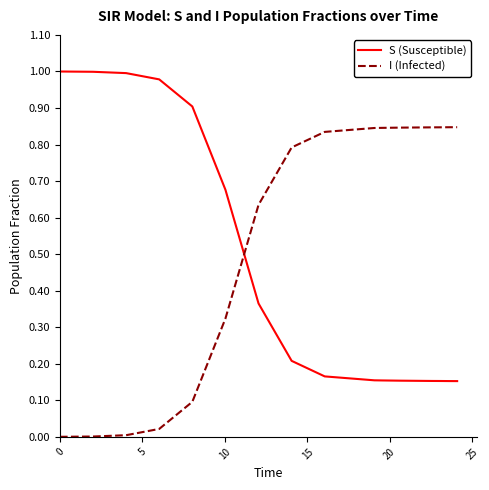

List the series in order of their overall mean, lowest first.

S (Susceptible), I (Infected)